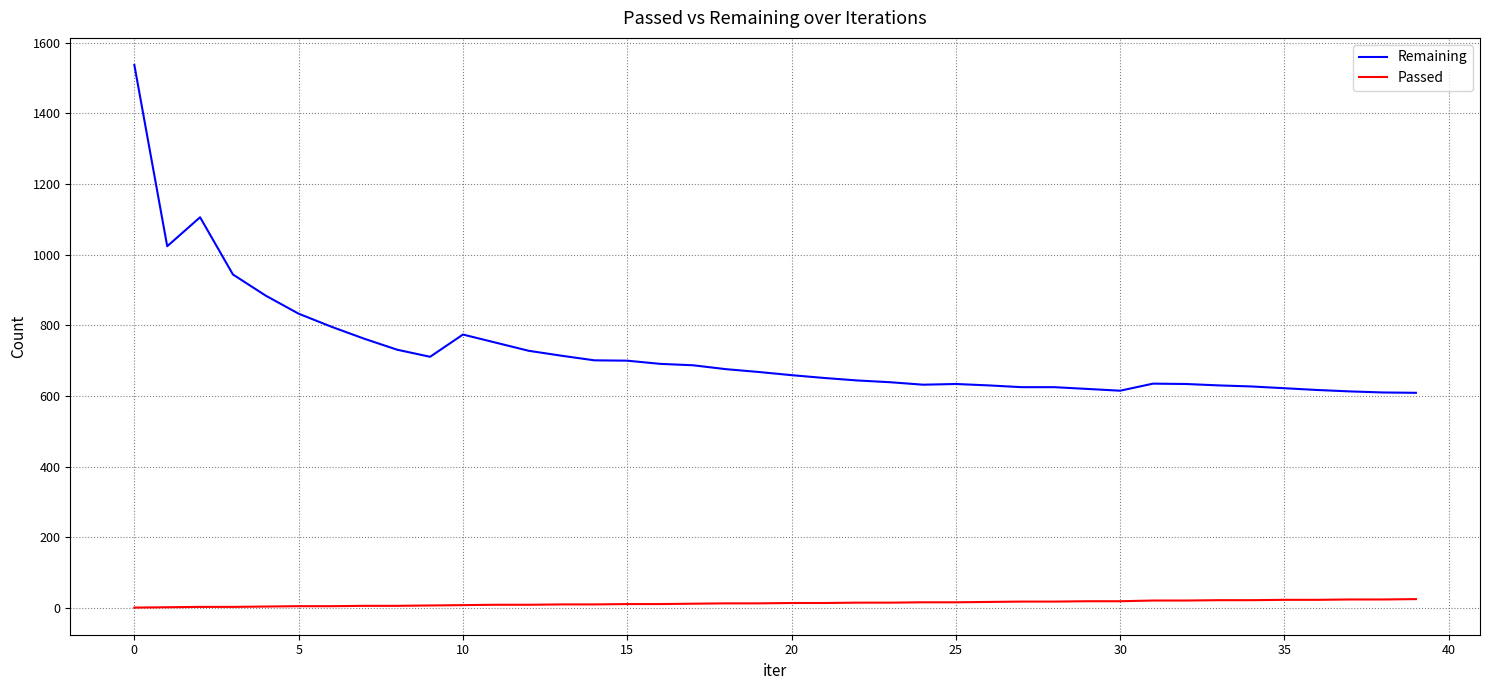

True or false: Remaining and Passed cross at least once.

False